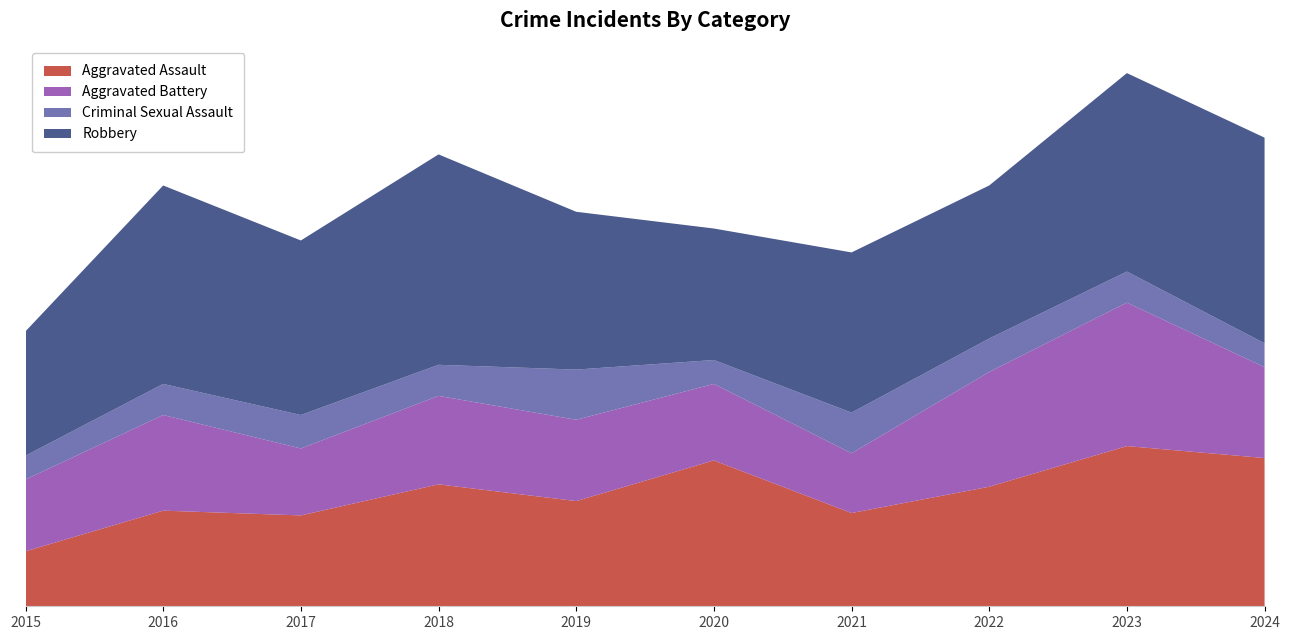

Reading left to right, transcribe all the data shown in this chart.

Aggravated Assault: 2015=23	2016=40	2017=38	2018=51	2019=44	2020=61	2021=39	2022=50	2023=67	2024=62
Aggravated Battery: 2015=30	2016=40	2017=28	2018=37	2019=34	2020=32	2021=25	2022=48	2023=60	2024=38
Criminal Sexual Assault: 2015=10	2016=13	2017=14	2018=13	2019=21	2020=10	2021=17	2022=14	2023=13	2024=10
Robbery: 2015=52	2016=83	2017=73	2018=88	2019=66	2020=55	2021=67	2022=64	2023=83	2024=86